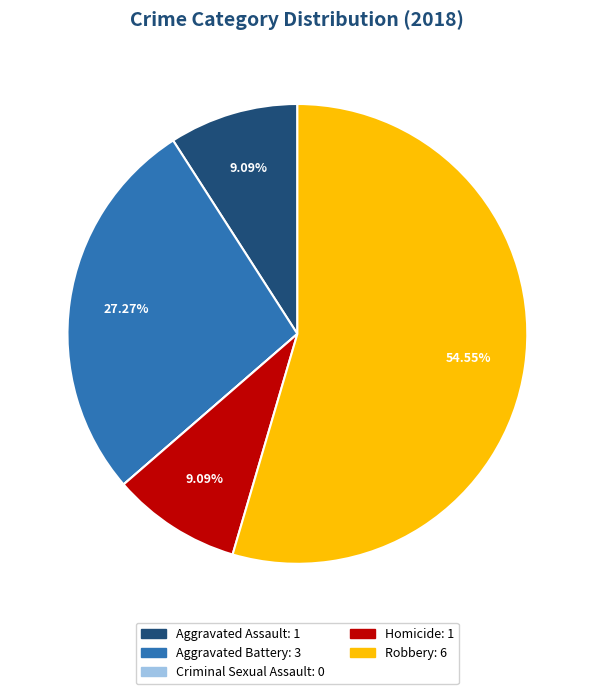

Which has a higher value, Homicide or Aggravated Battery?

Aggravated Battery